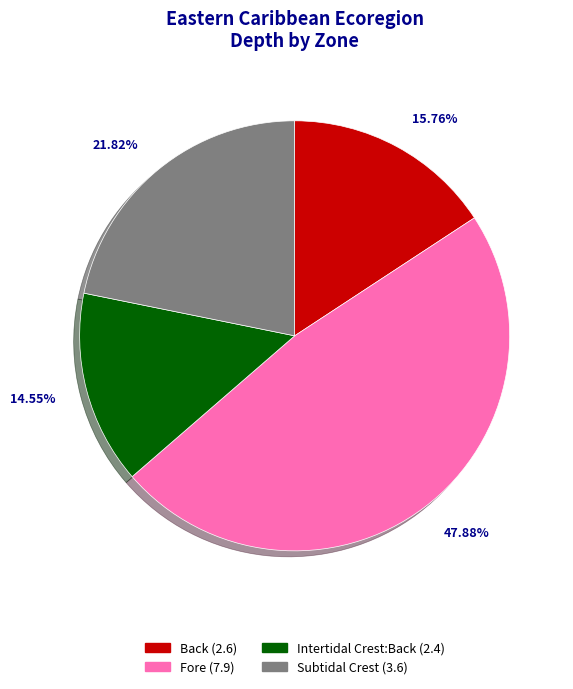

To the nearest percent, what is the difference between the Intertidal Crest:Back and Back slice percentages?

1%